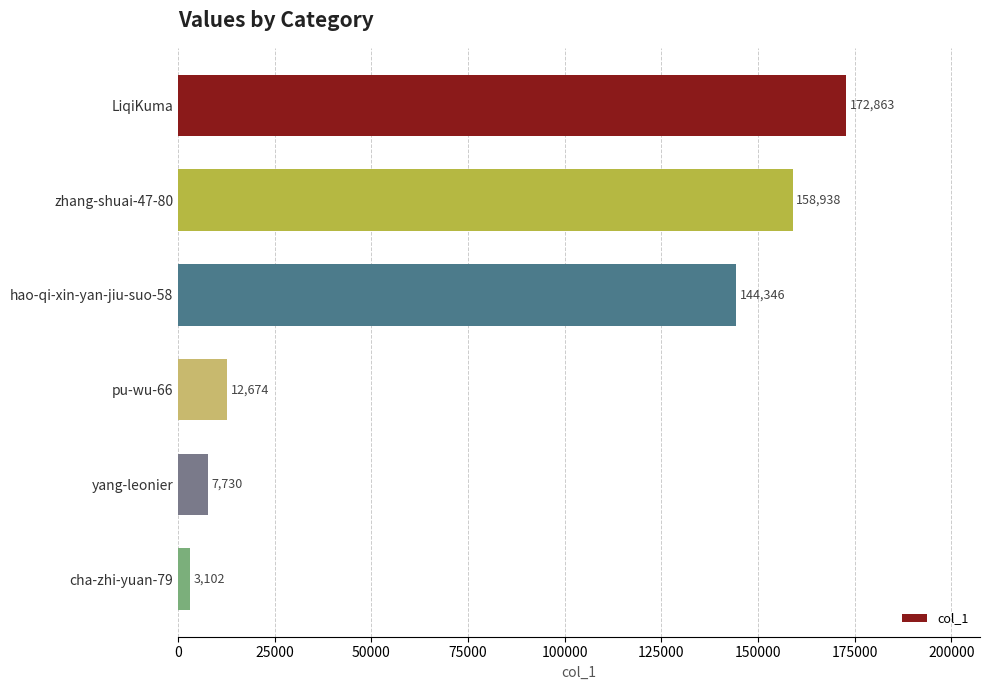

What is the sum of all values?

499653